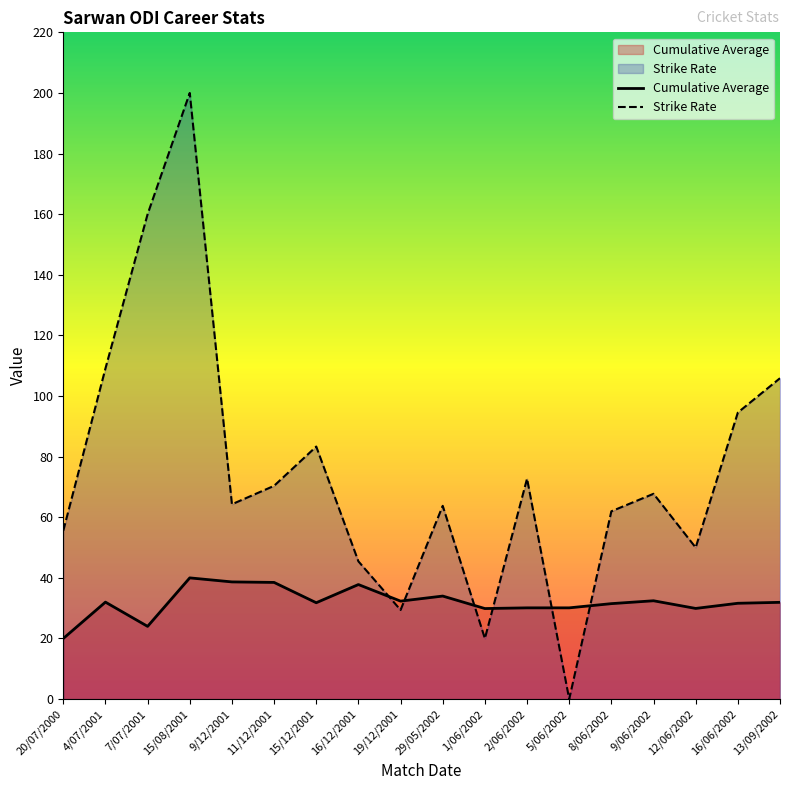

Does the chart display data point markers on the line(s)?

No